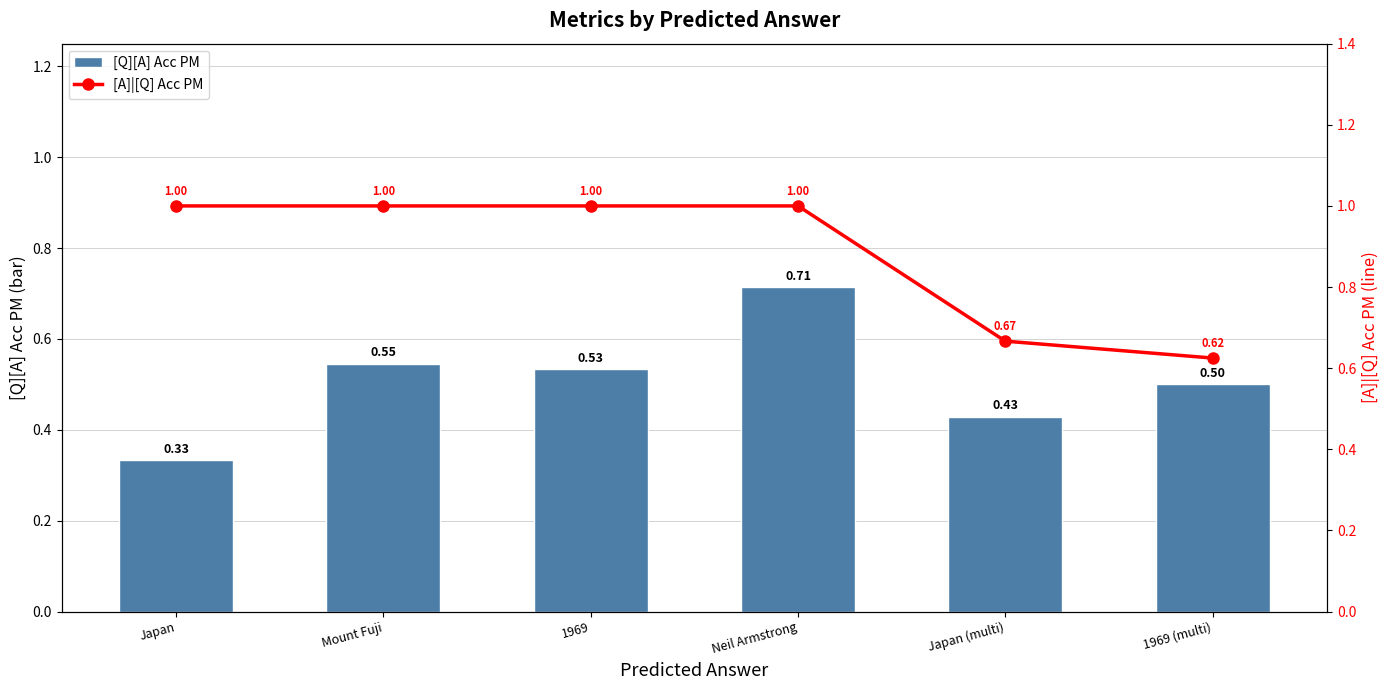

At which label is [Q][A] Acc PM closest to 0?

Japan